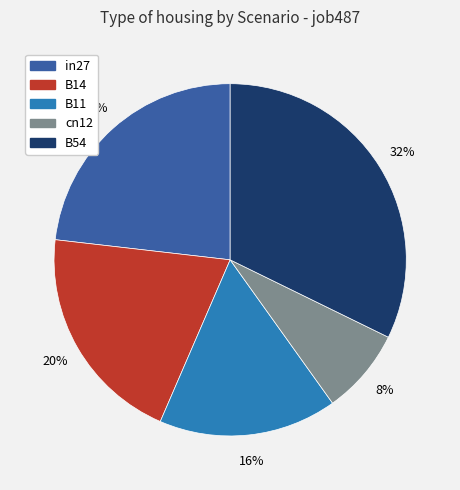

True or false: B54 accounts for 23% of the total.

False